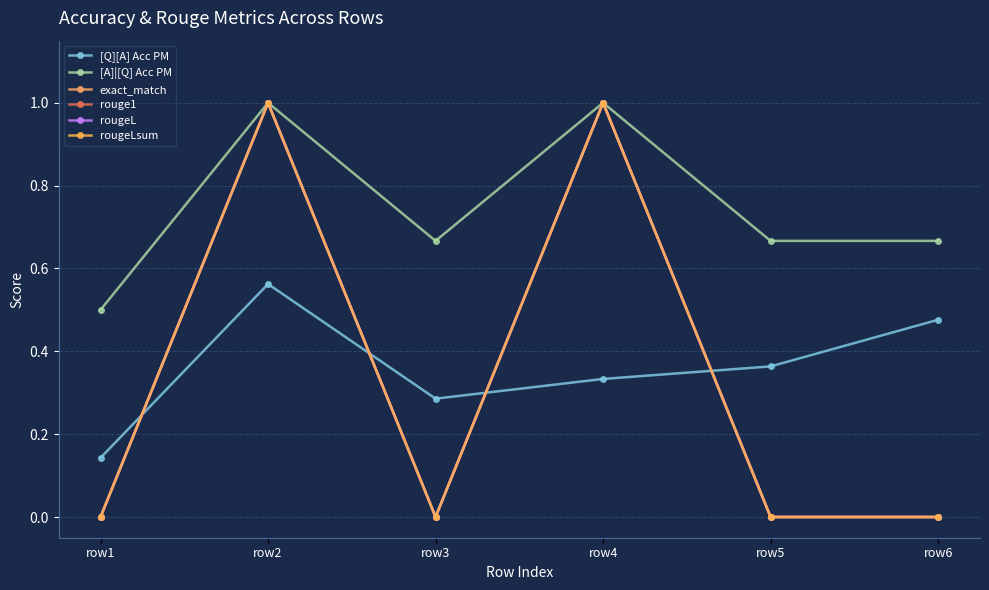

What is the spread (max minus min) of values at row6?

0.7